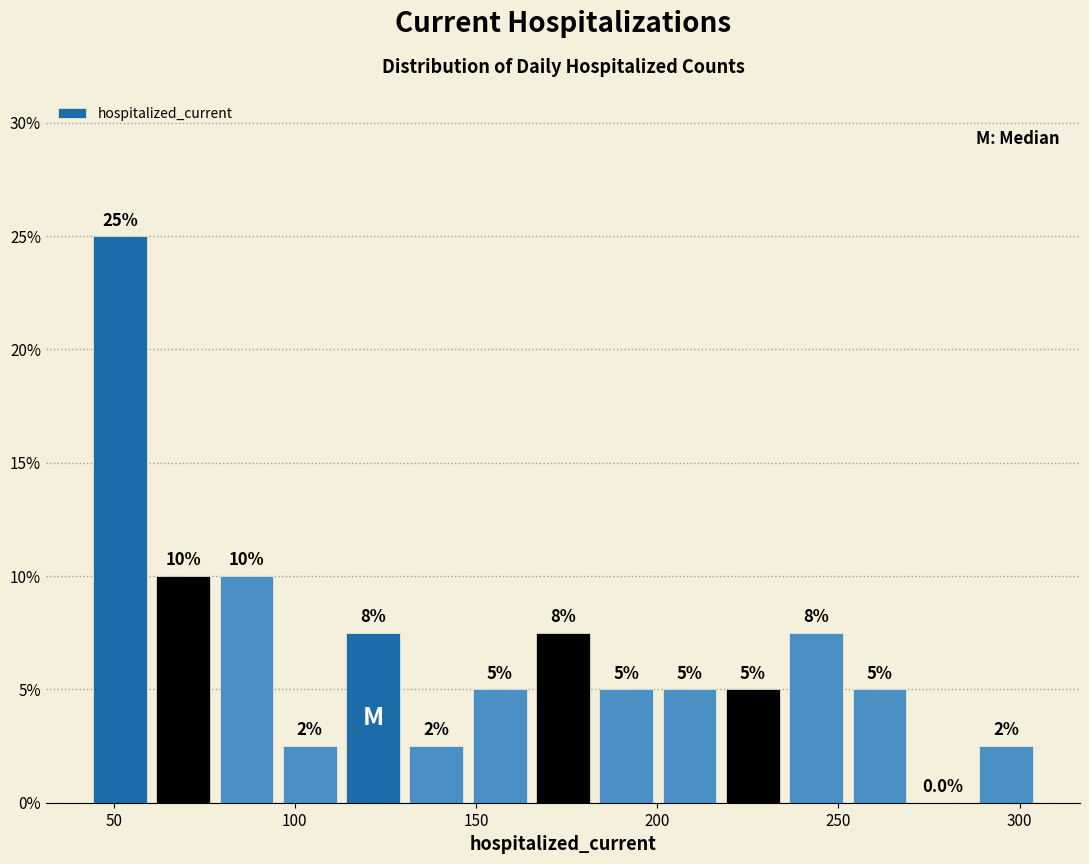

Around what value on the x-axis is the tallest bar? Give the approximate position of its centre, as read against the axis.

50